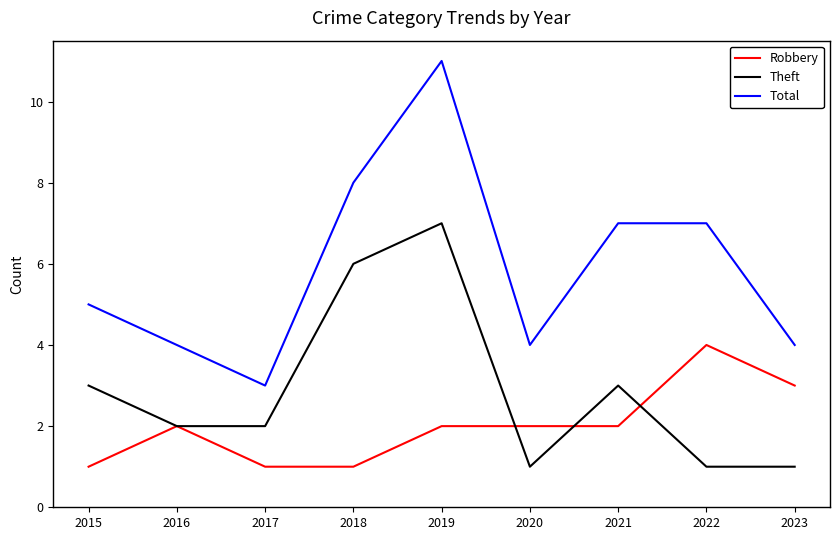

True or false: Robbery has a value of 2 at 2019.

True